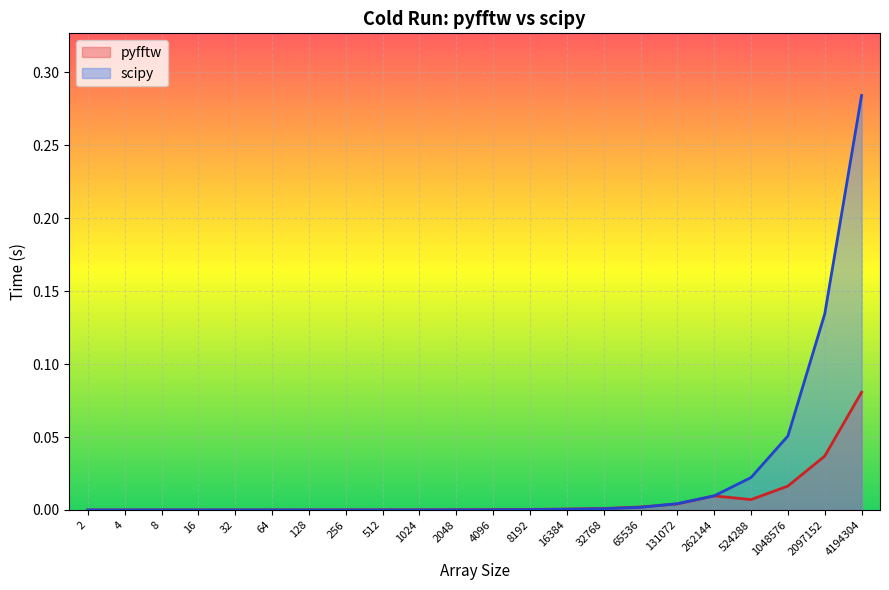

At which category does pyfftw reach its first local peak?

4